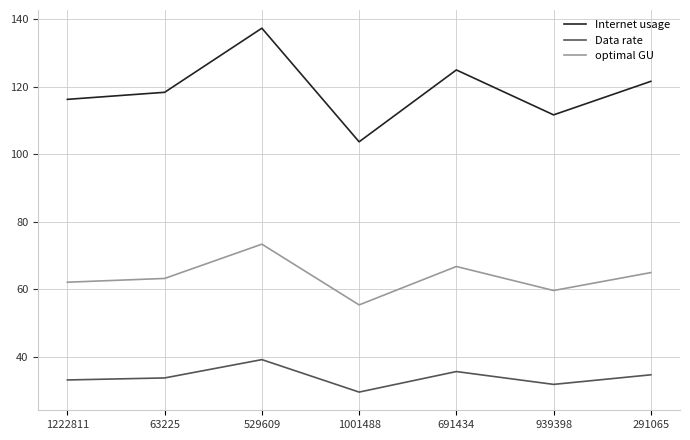

List the series in order of their peak value, highest first.

Internet usage, optimal GU, Data rate